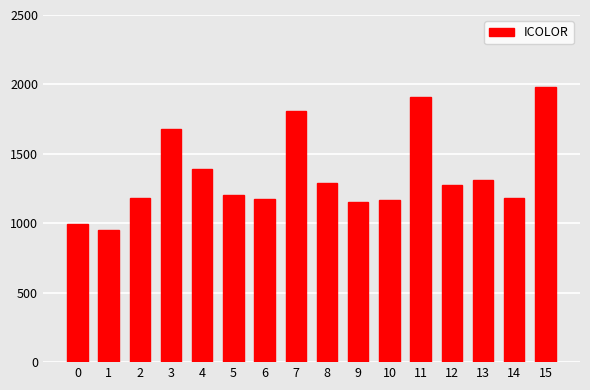

What is the change in value from 9 to 14?

+29.0